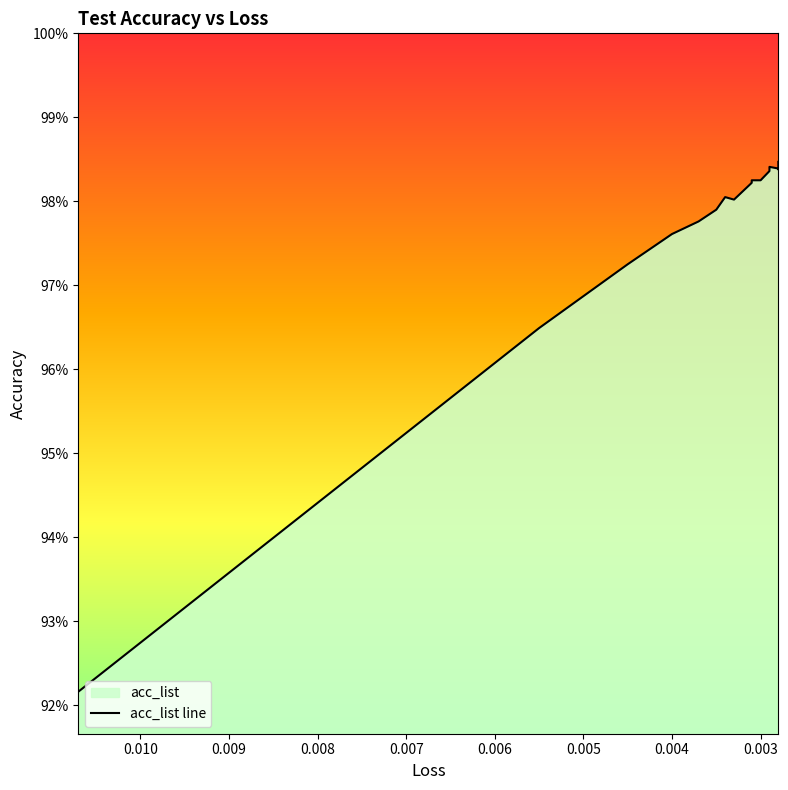

At which category does the data reach its first local valley?

0.0033